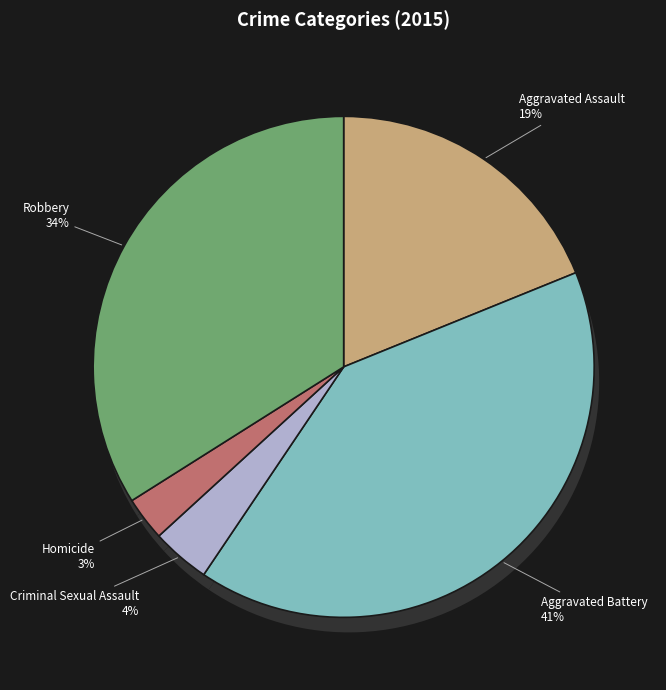

To the nearest percent, what is the average slice percentage?

20%